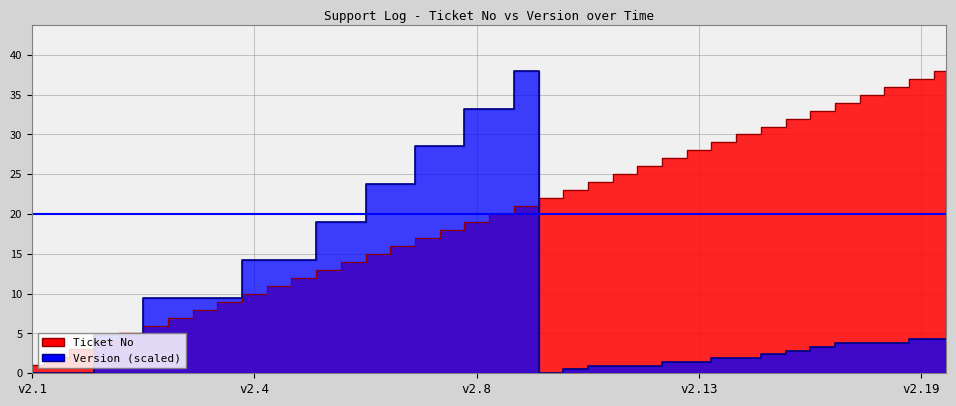

At which category does Version reach its first local peak?

21